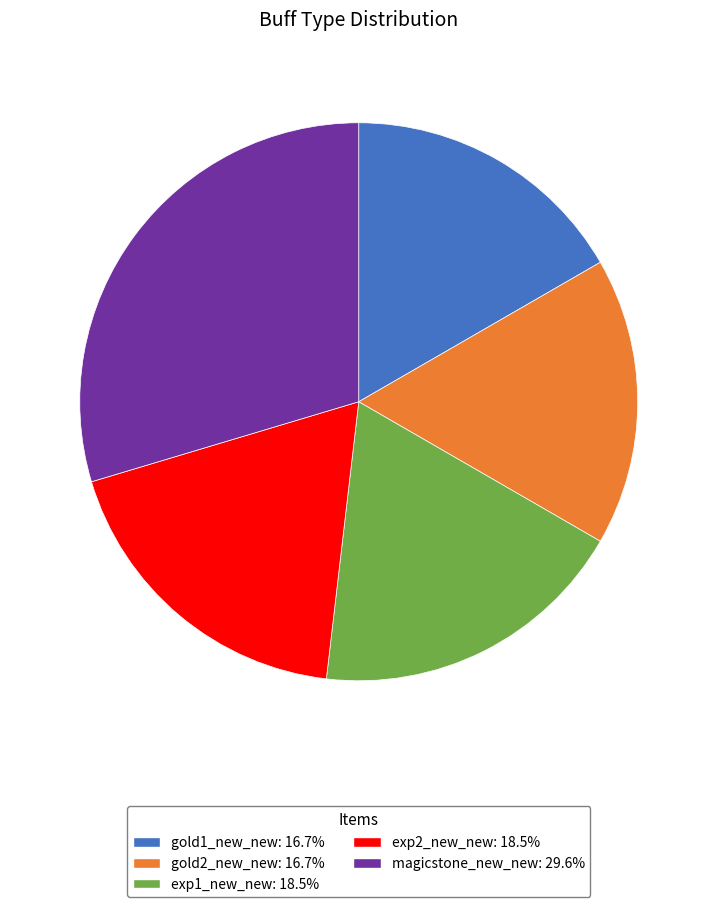

Which slice is the largest?

magicstone_new_new